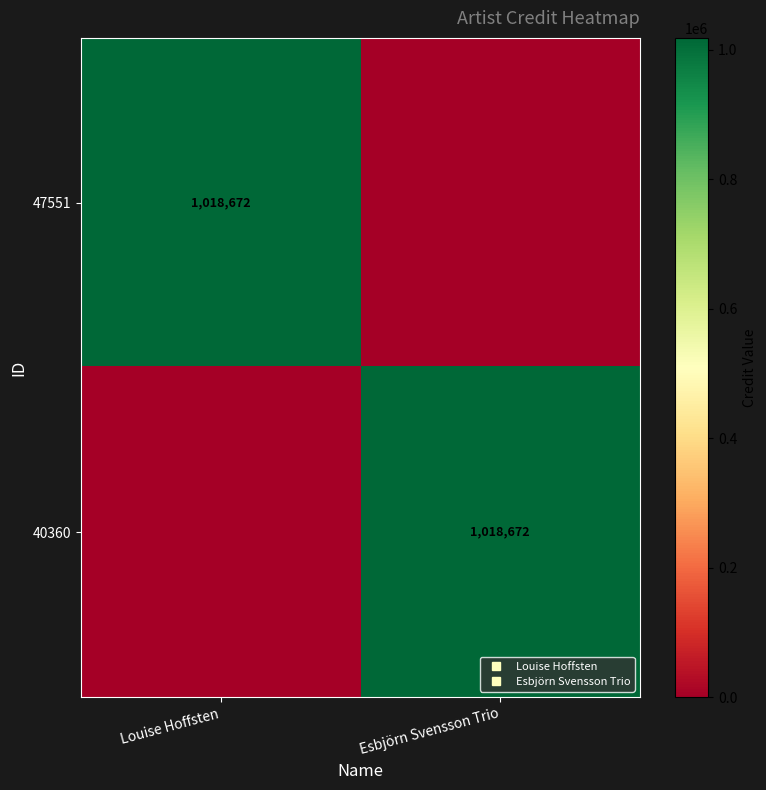

What is the difference between the 47551 values at Esbjörn Svensson Trio and Louise Hoffsten?

1018672